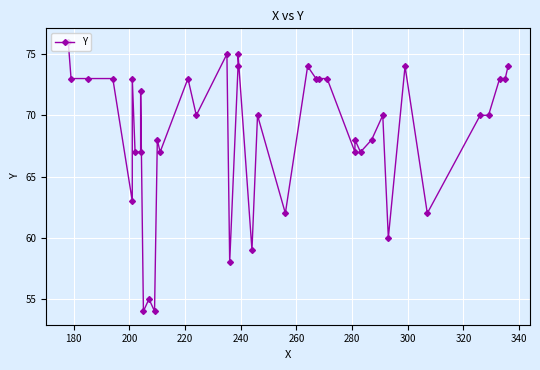

What is the minimum value shown in the chart?

54